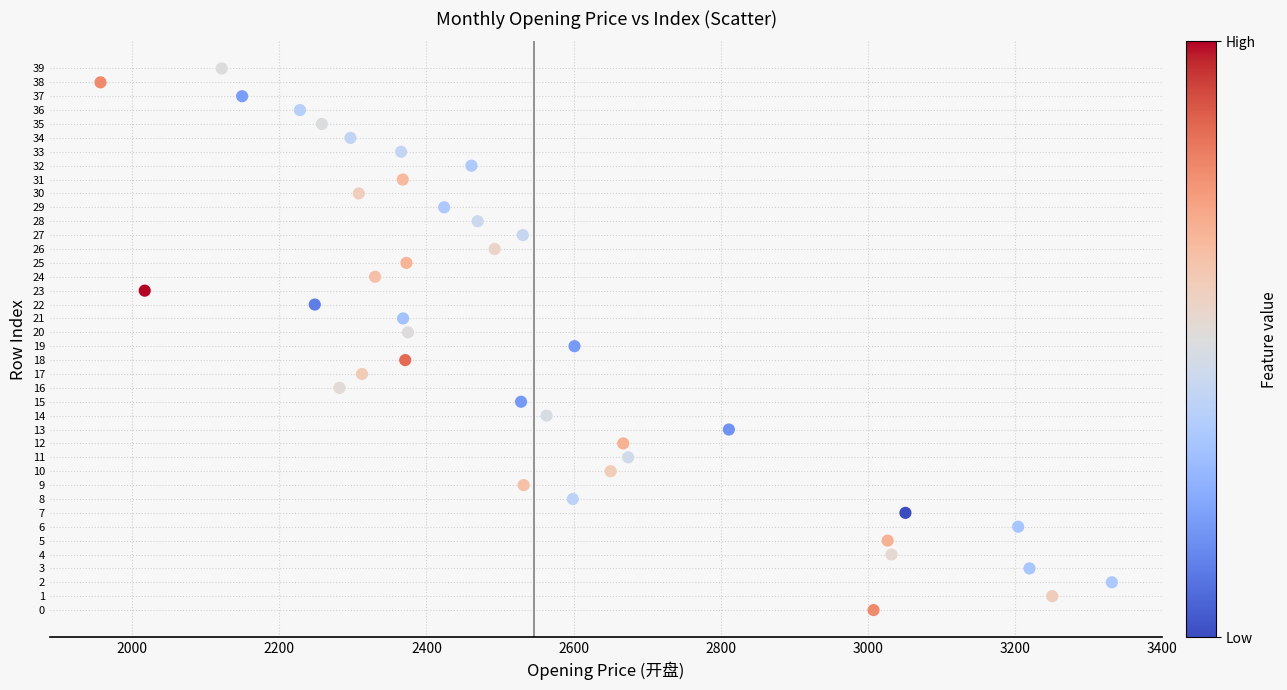

What is the range of Y values (max minus min)?

39